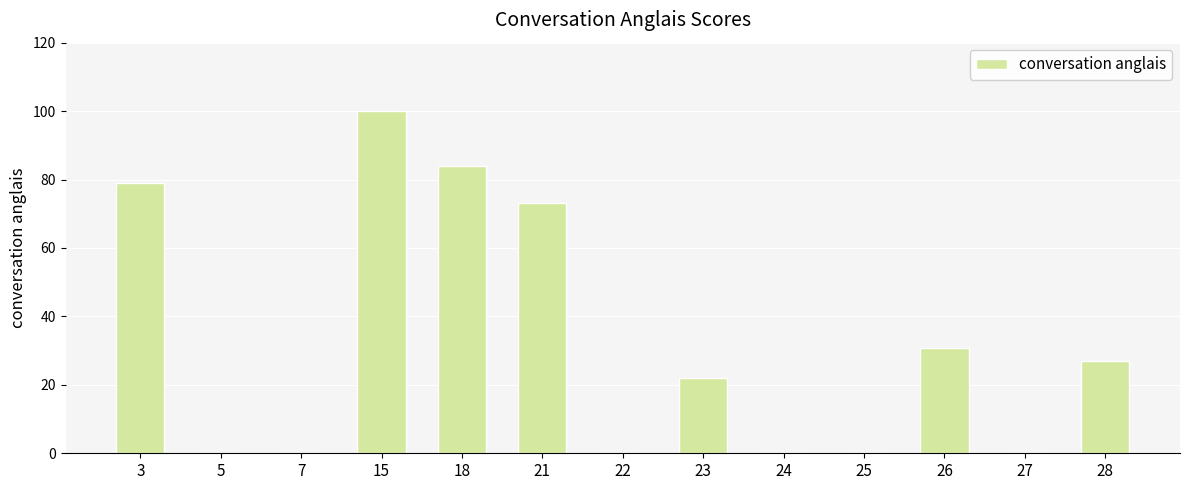

True or false: the data shows 0.0 at 25.

True